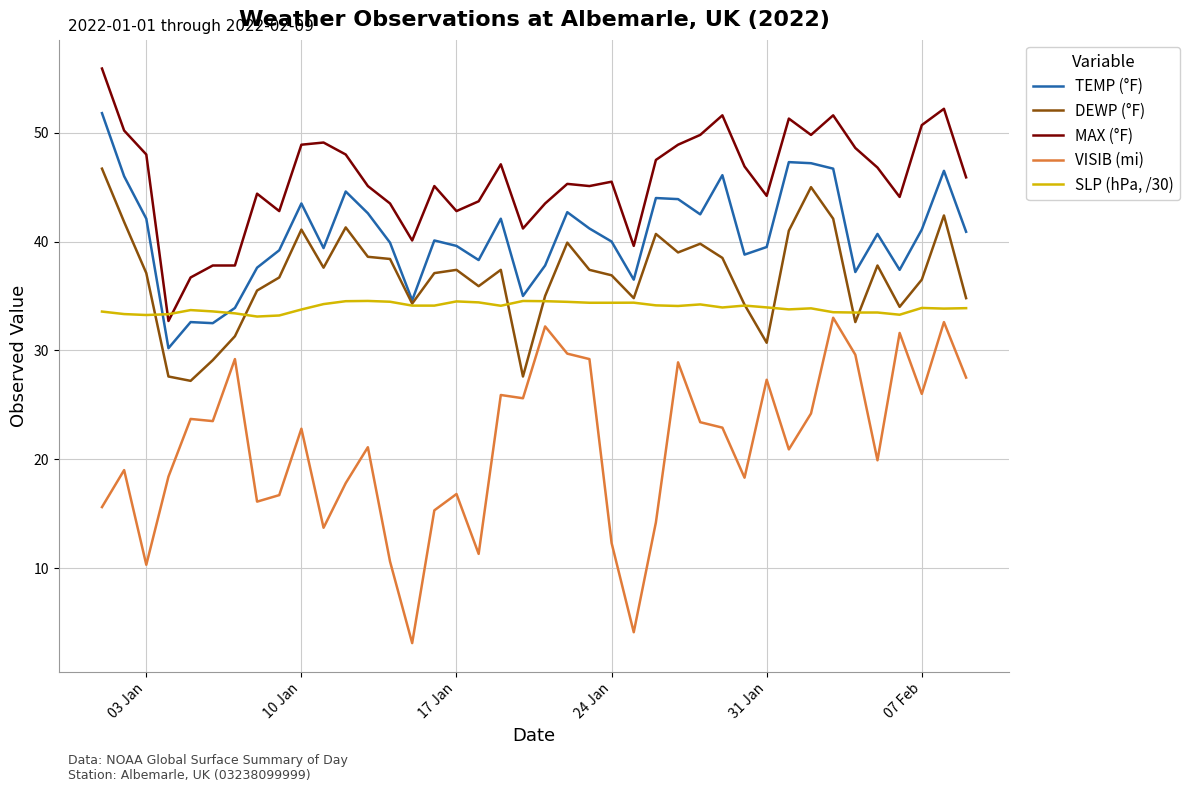

What is the difference between the maximum and minimum values in the SLP (hPa, /30) series?

1.4